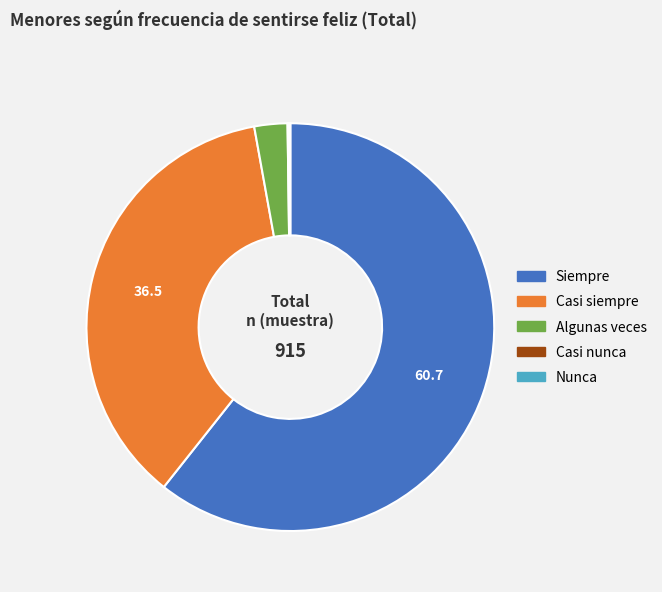

Is there a majority slice in this chart?

Yes